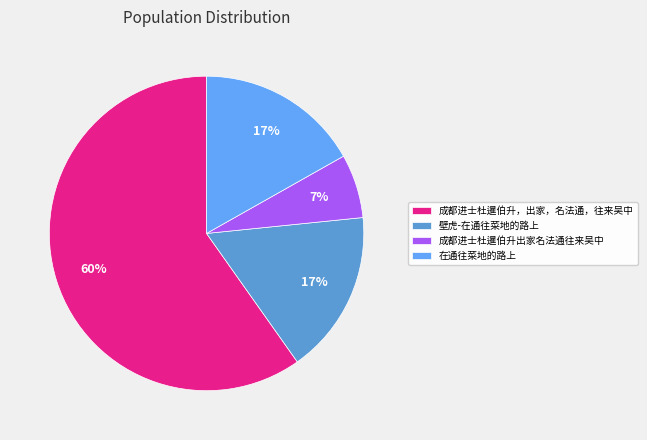

Approximately how many times larger is the value at 在通往菜地的路上 compared to 成都进士杜暹伯升，出家，名法通，往来吴中?

0.3